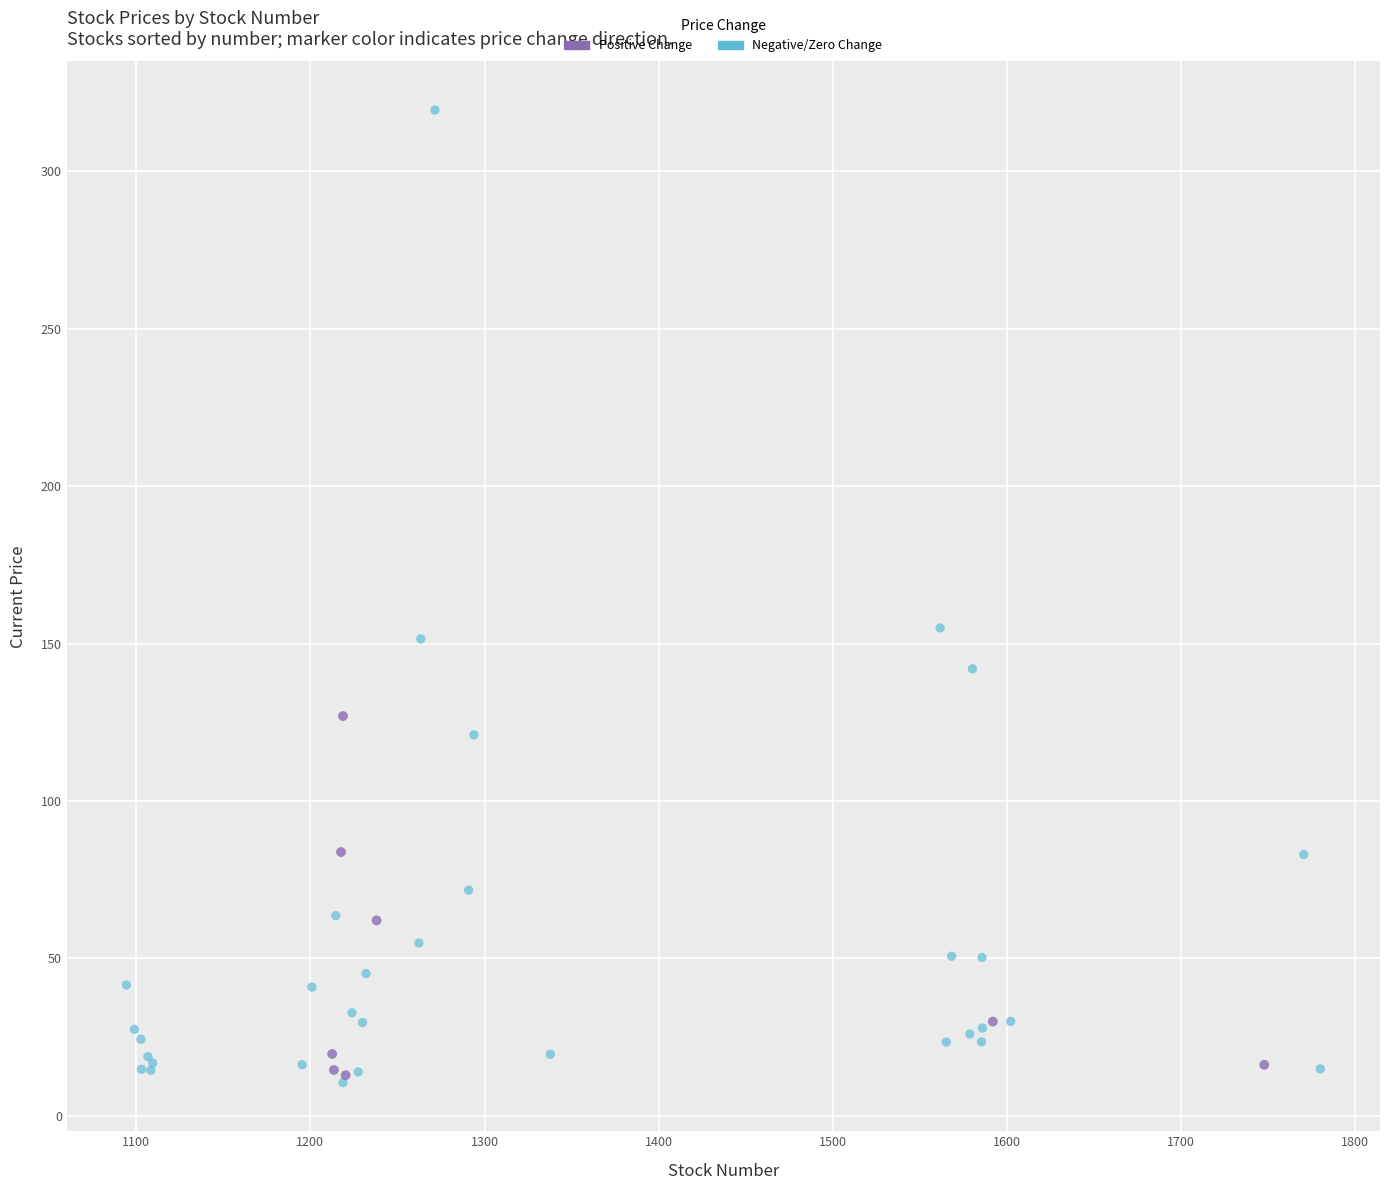

Which series has the widest spread of Y values?

Negative/Zero Change